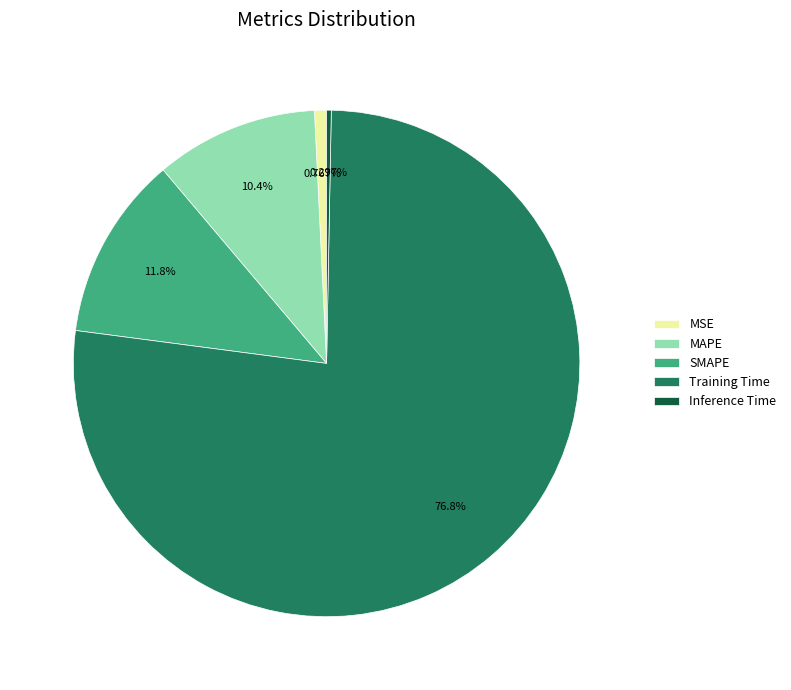

To the nearest percent, what is the average slice percentage?

20%